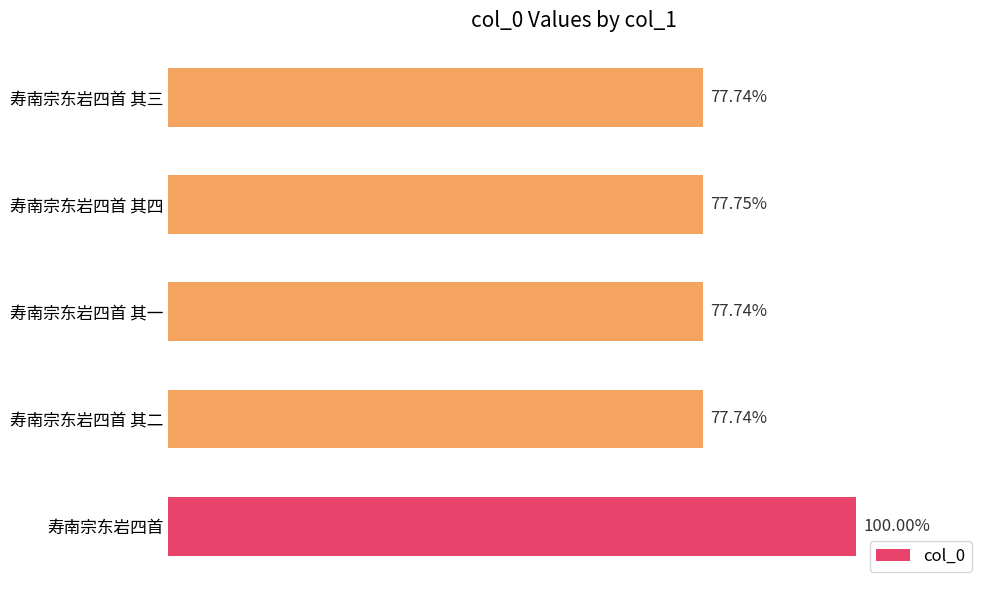

Are the bars grouped side by side (vs. stacked)?

No